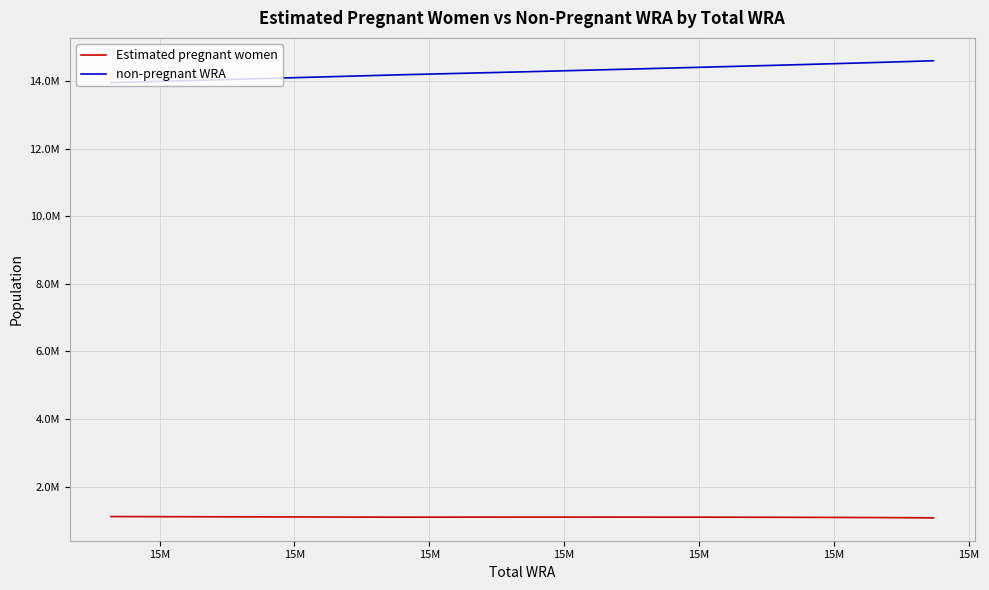

What are all the series names shown in the legend?

Estimated pregnant women, non-pregnant WRA